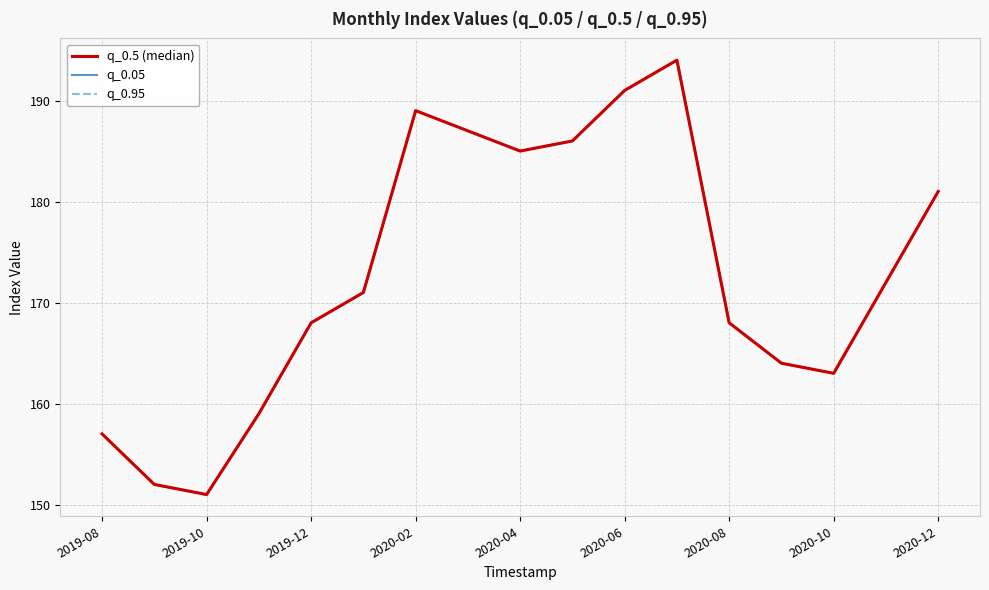

What is the sum of the q_0.95 values at 2019-08 and 15?

329